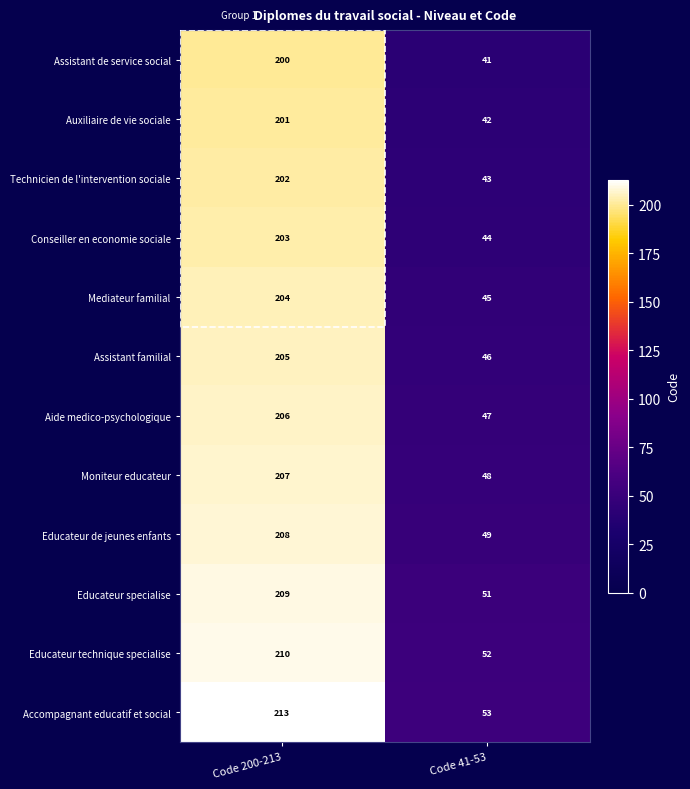

How many distinct data groups are displayed?

12